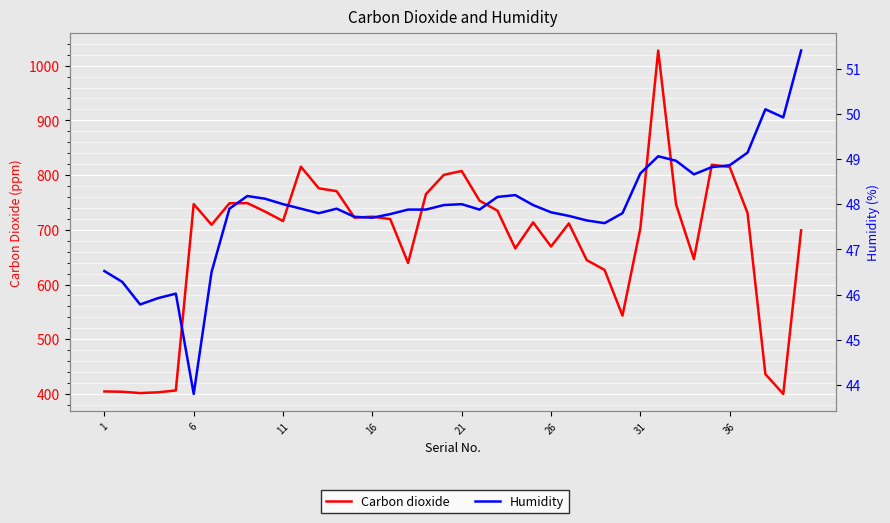

What is the label of the 8th point from the left?

36